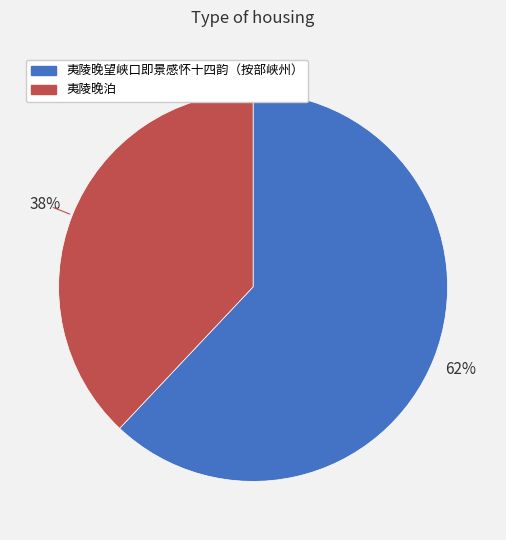

Is it true that 夷陵晚泊 is 38% of the pie?

True